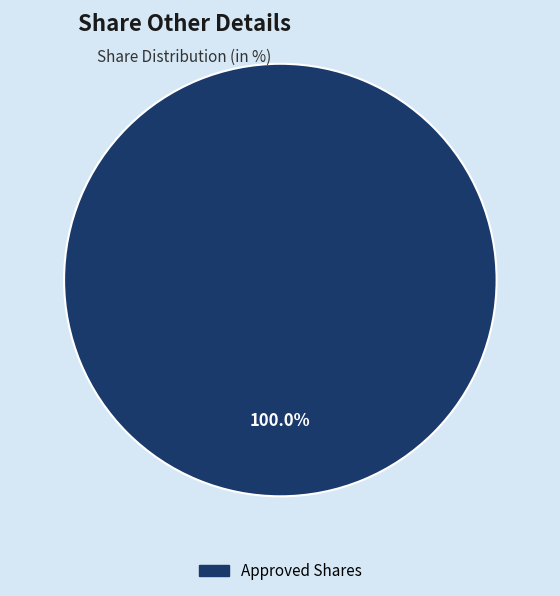

Rank the categories by value from highest to lowest.

Approved Shares